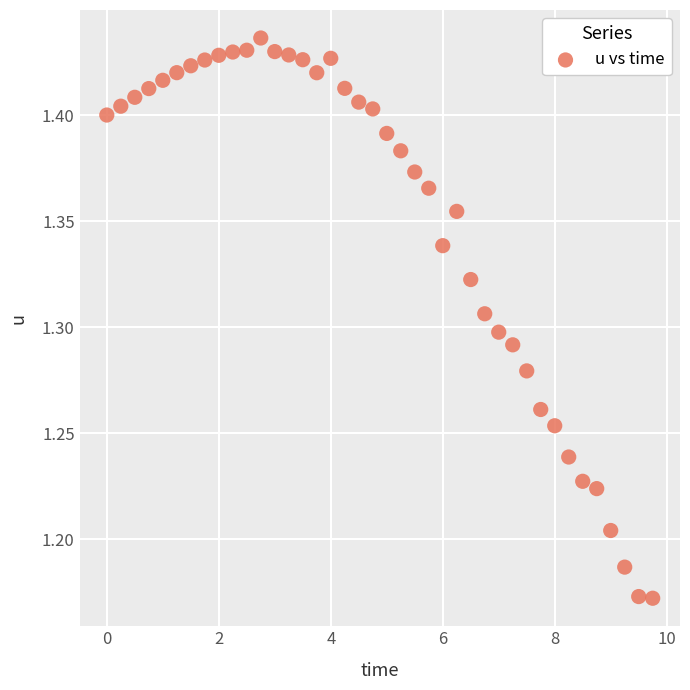

What is the range of Y values (max minus min)?

0.3